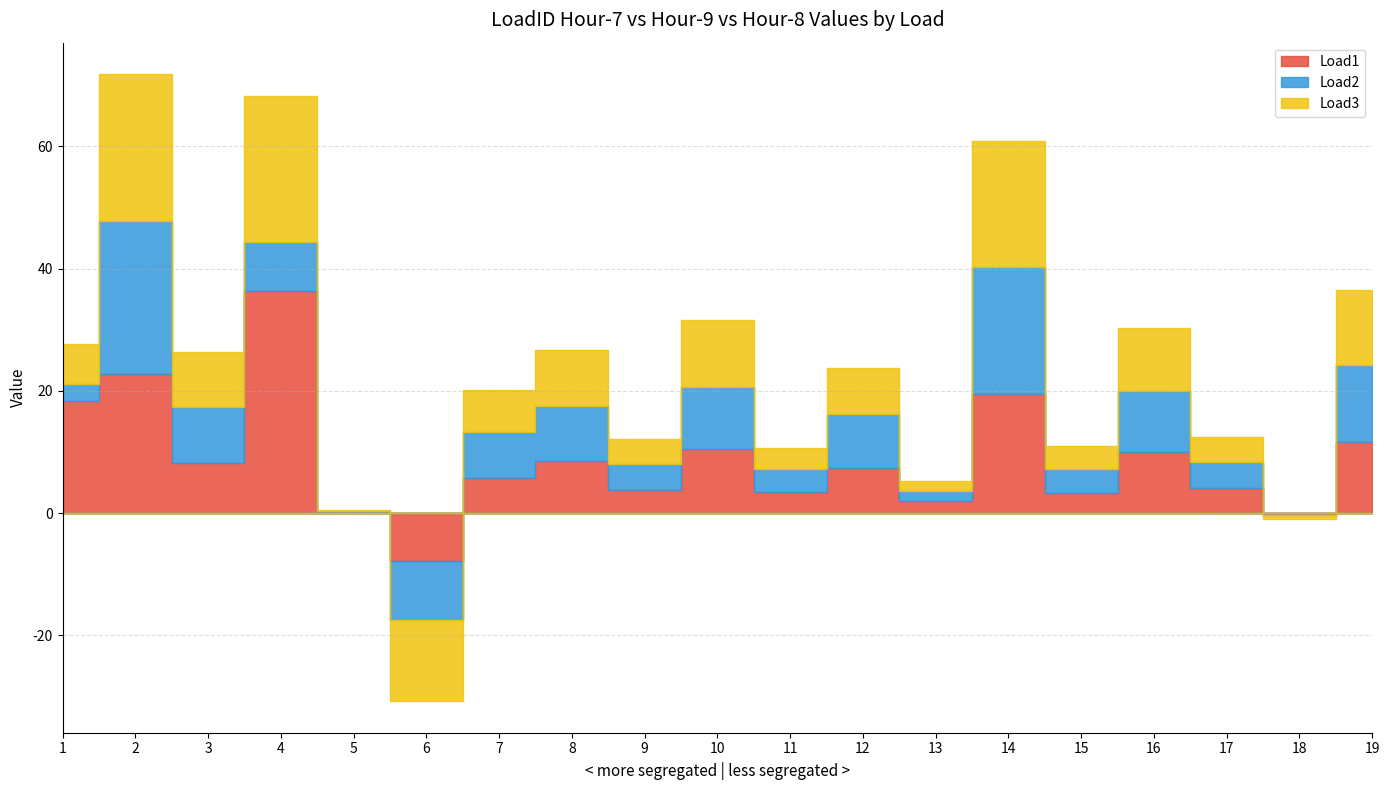

List the series in order of their overall mean, lowest first.

Load2, Load3, Load1